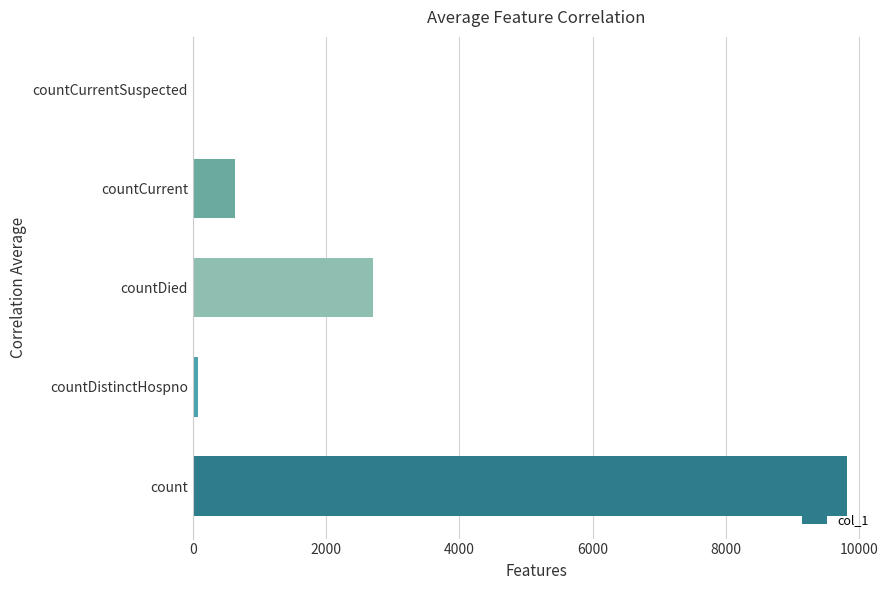

Are the bars horizontal?

Yes